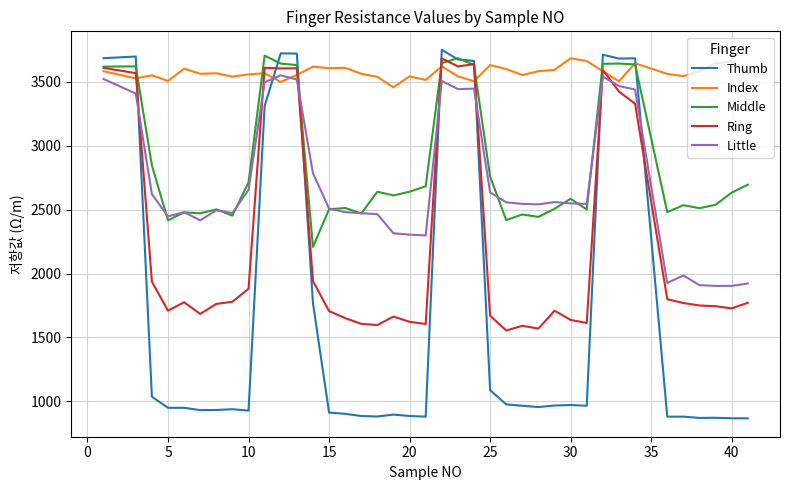

Which series has the largest total across all categories?

Index